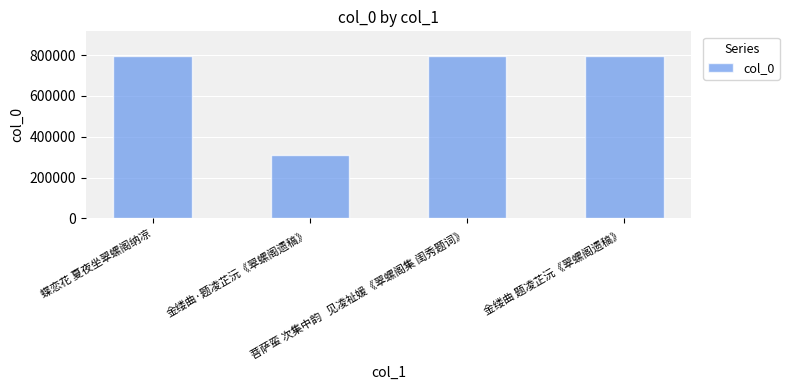

What is the ratio of the value at 金缕曲·题凌芷沅《翠螺阁遗稿》 to the value at 金缕曲 题凌芷沅《翠螺阁遗稿》?

0.4